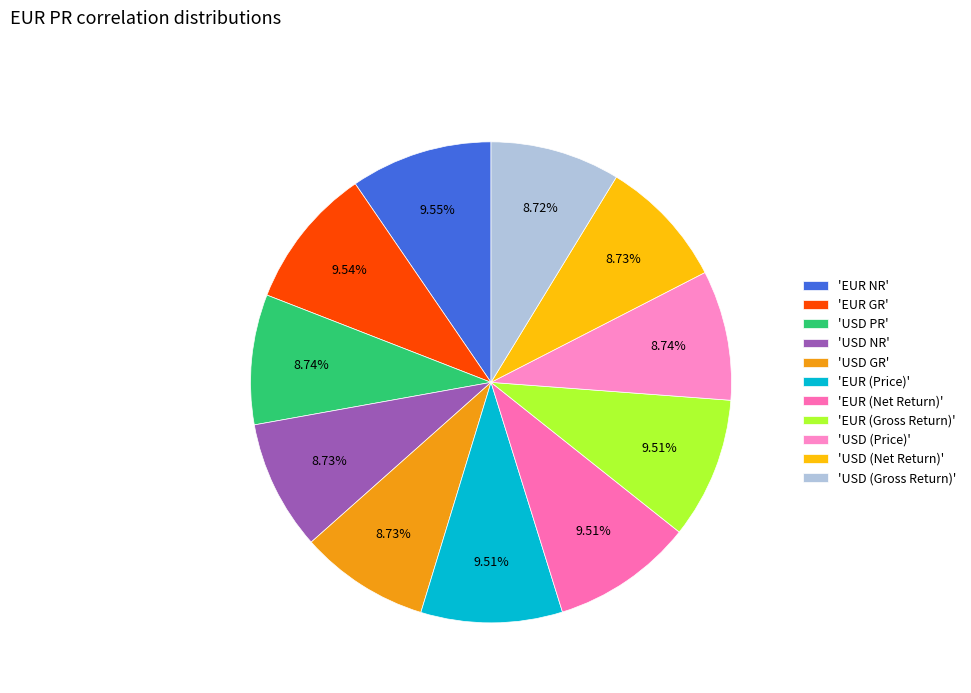

What is the smallest slice in the pie chart?

USD (Gross Return)